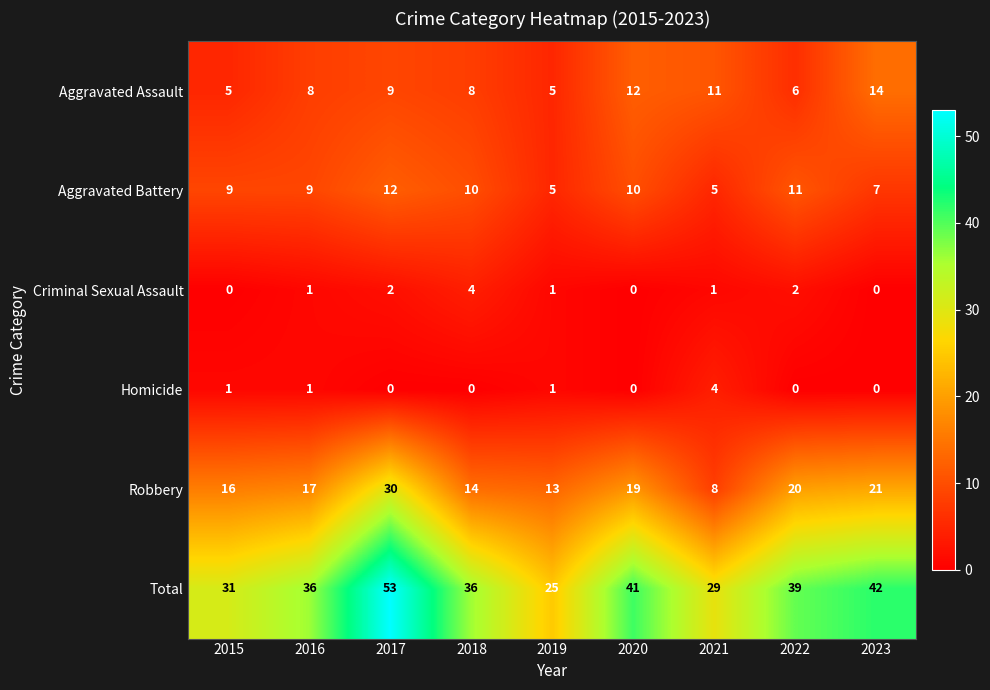

Read the Total value at 2017, to the nearest 5.

55